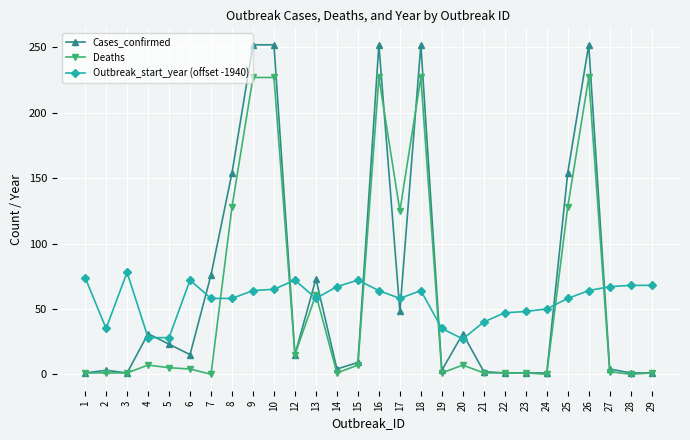

What is the difference between the maximum and minimum values in the Outbreak_start_year (offset -1940) series?

51